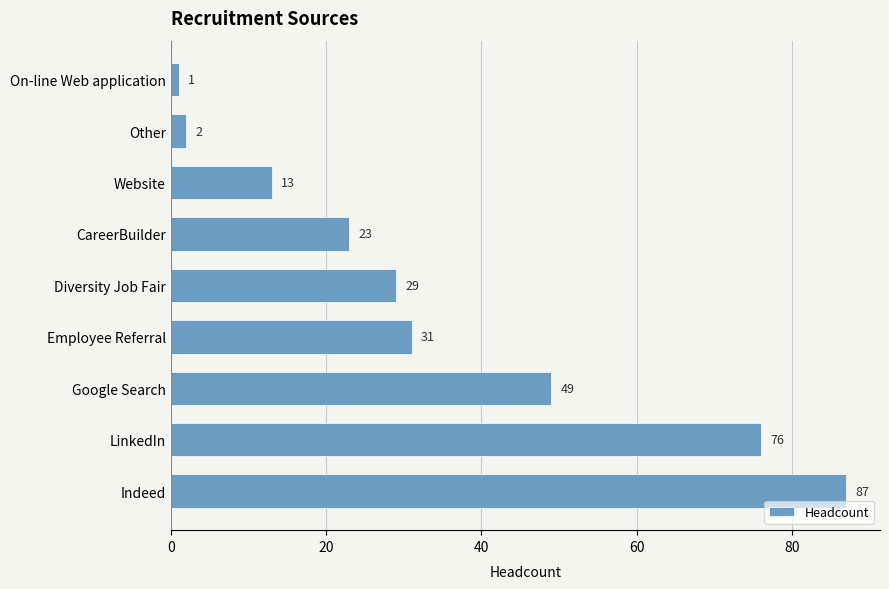

Rank the categories by value from highest to lowest.

Indeed, LinkedIn, Google Search, Employee Referral, Diversity Job Fair, CareerBuilder, Website, Other, On-line Web application